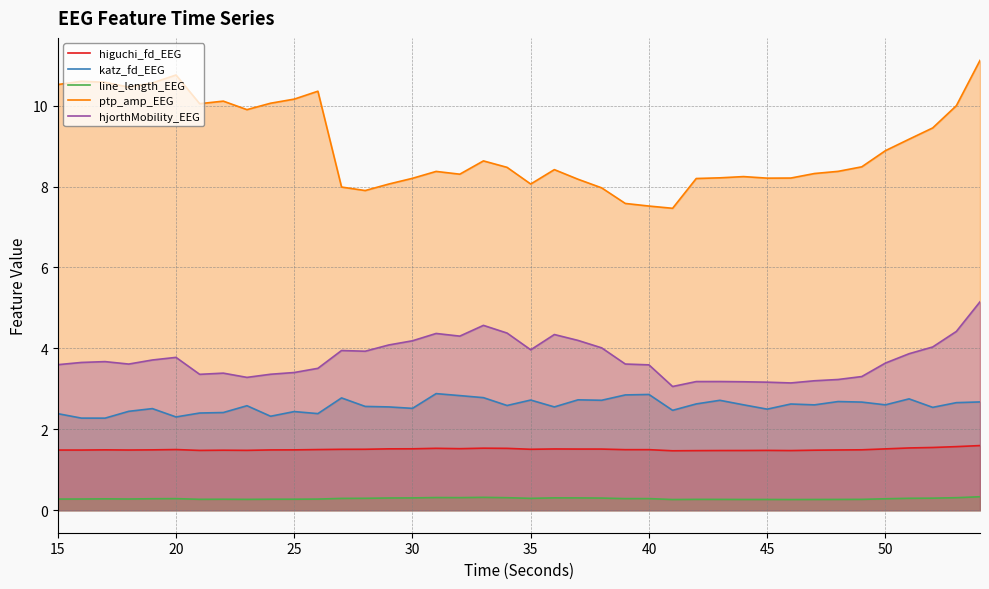

What are all the series names shown in the legend?

higuchi_fd_EEG, katz_fd_EEG, line_length_EEG, ptp_amp_EEG, hjorthMobility_EEG